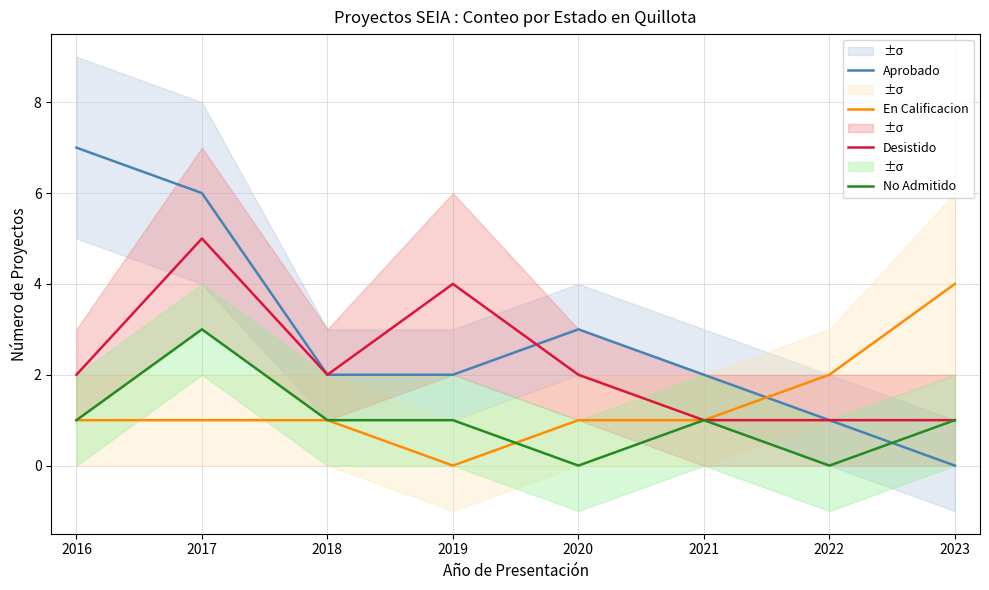

List the labels in order of Desistido value, largest first.

2017, 2019, 2016, 2018, 2020, 2021, 2022, 2023